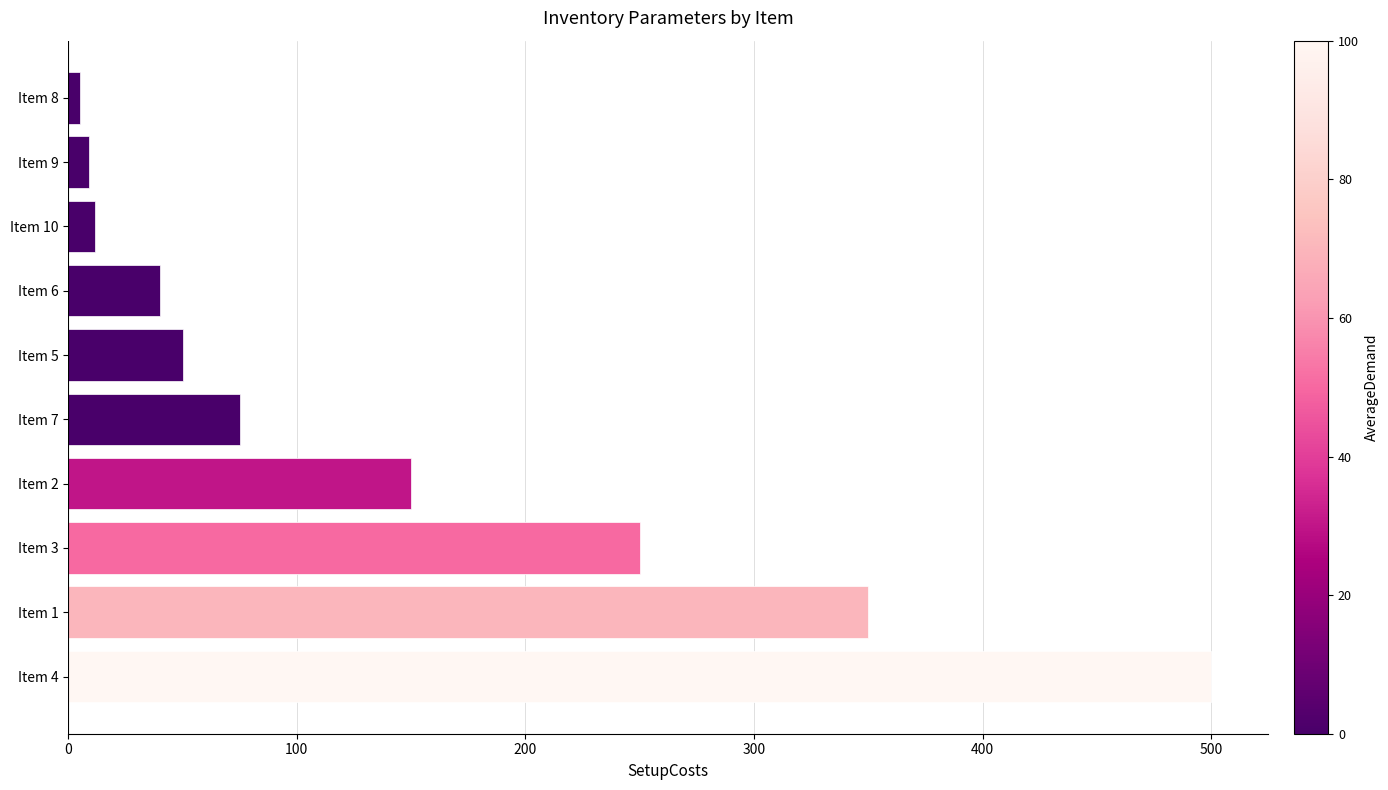

At which label is the value closest to 252?

Item 3